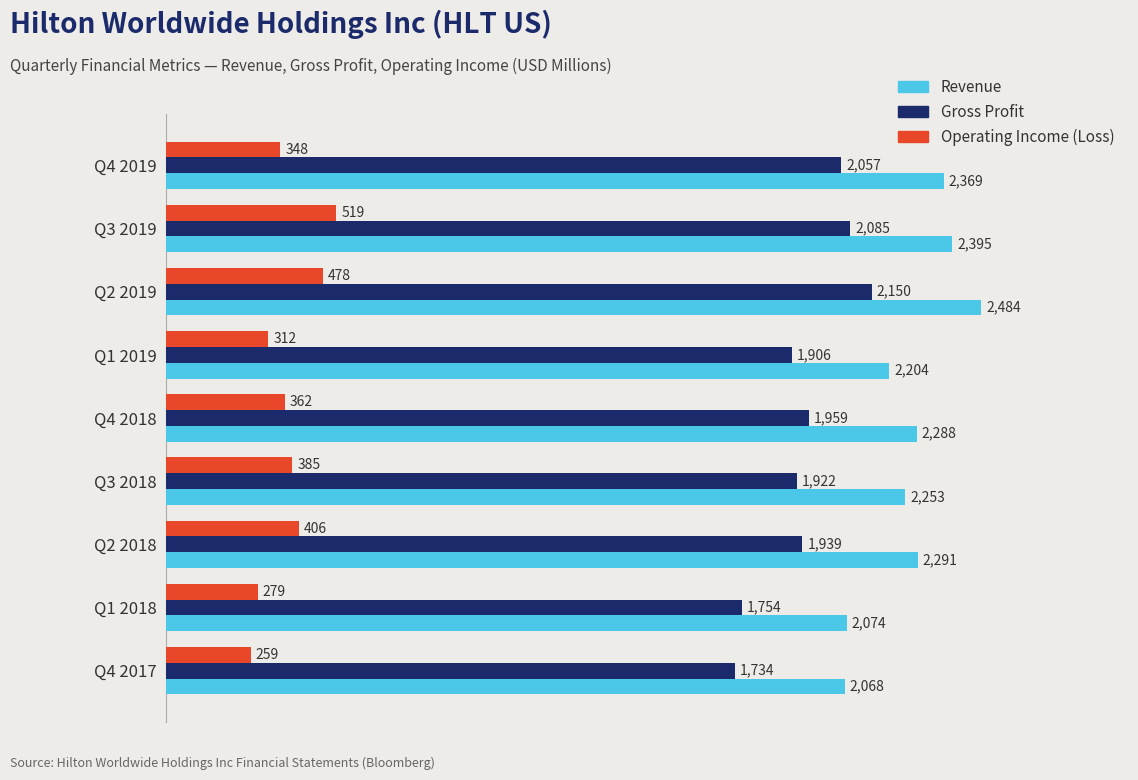

True or false: Gross Profit has a value of 1754 at Q1 2018.

True